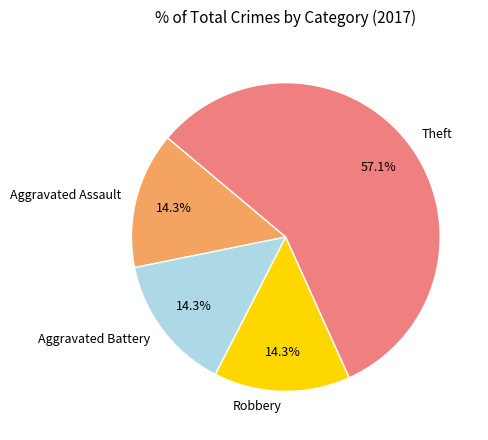

What is the ratio of the value at Theft to the value at Robbery?

4.0